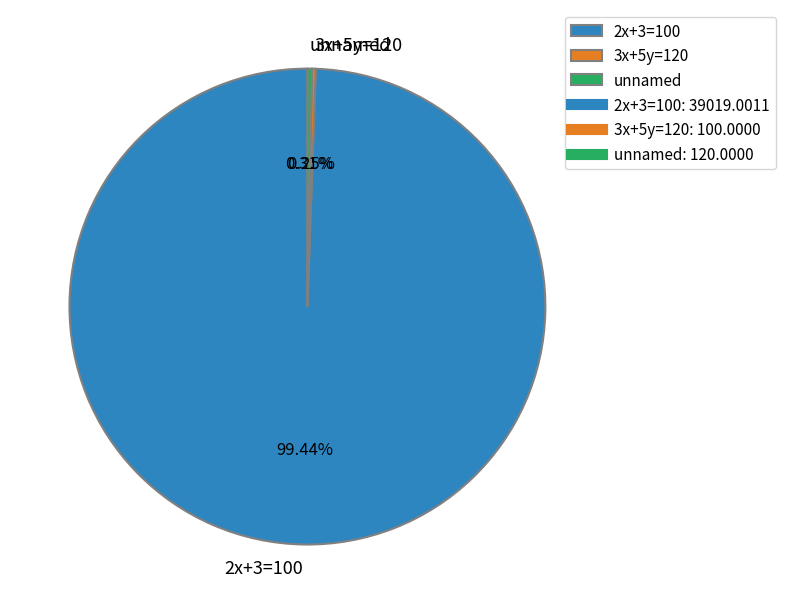

Is 2x+3=100 the majority of the pie?

Yes